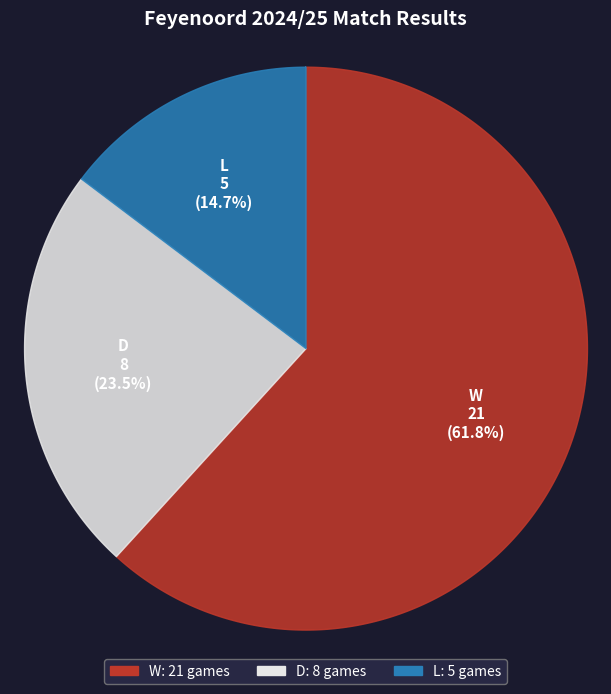

The L slice represents 29% of the pie. True or false?

False